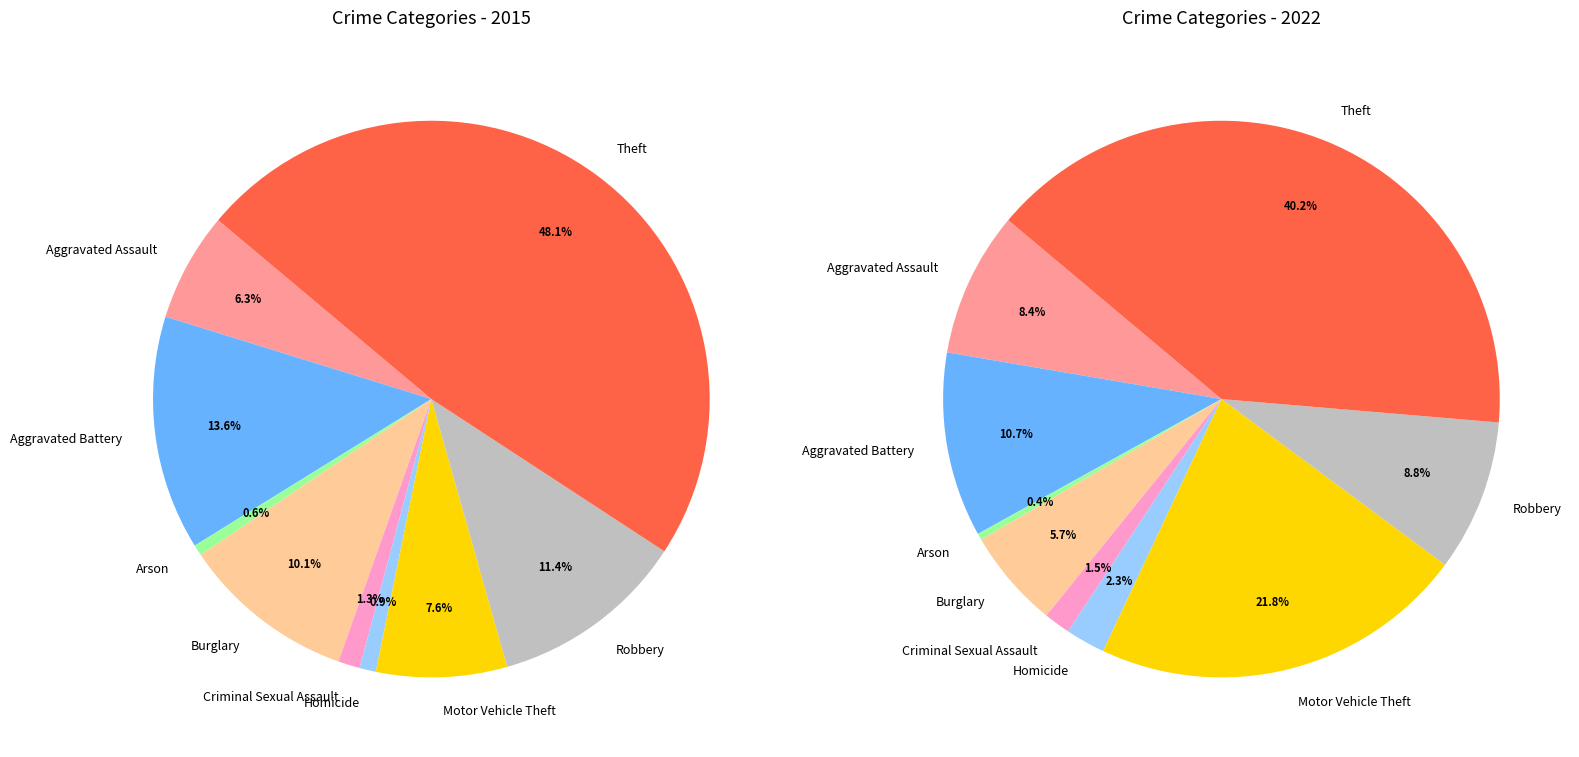

Which slice is the smallest?

Arson